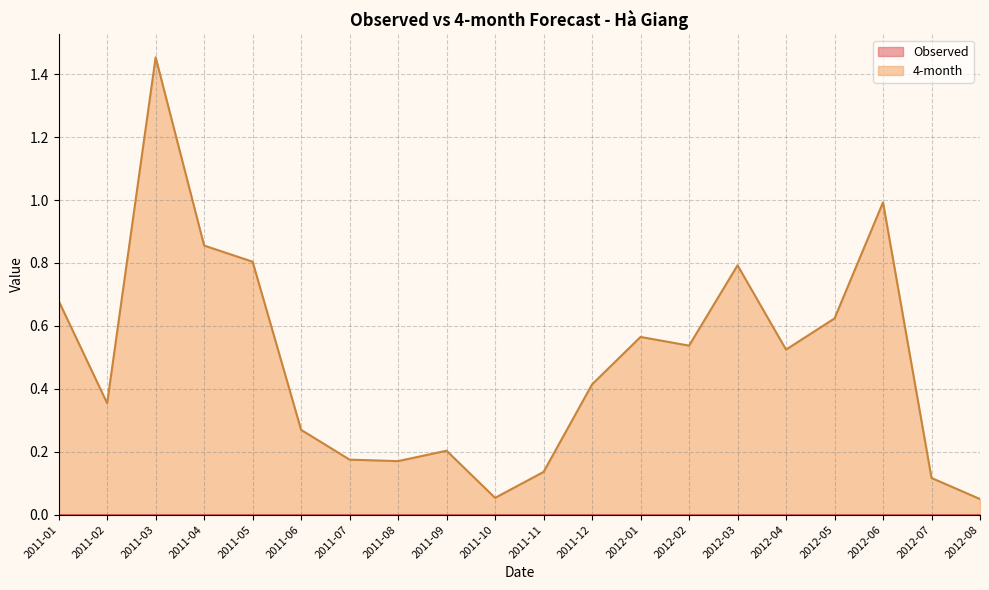

List the labels in order of value, largest first.

2011-03, 2012-06, 2011-04, 2011-05, 2012-03, 2011-01, 2012-05, 2012-01, 2012-02, 2012-04, 2011-12, 2011-02, 2011-06, 2011-09, 2011-07, 2011-08, 2011-11, 2012-07, 2011-10, 2012-08